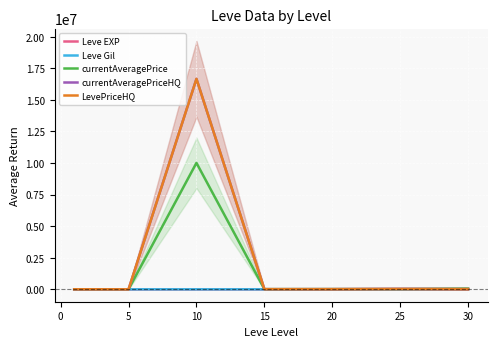

What is the label of the 7th point from the left?

30